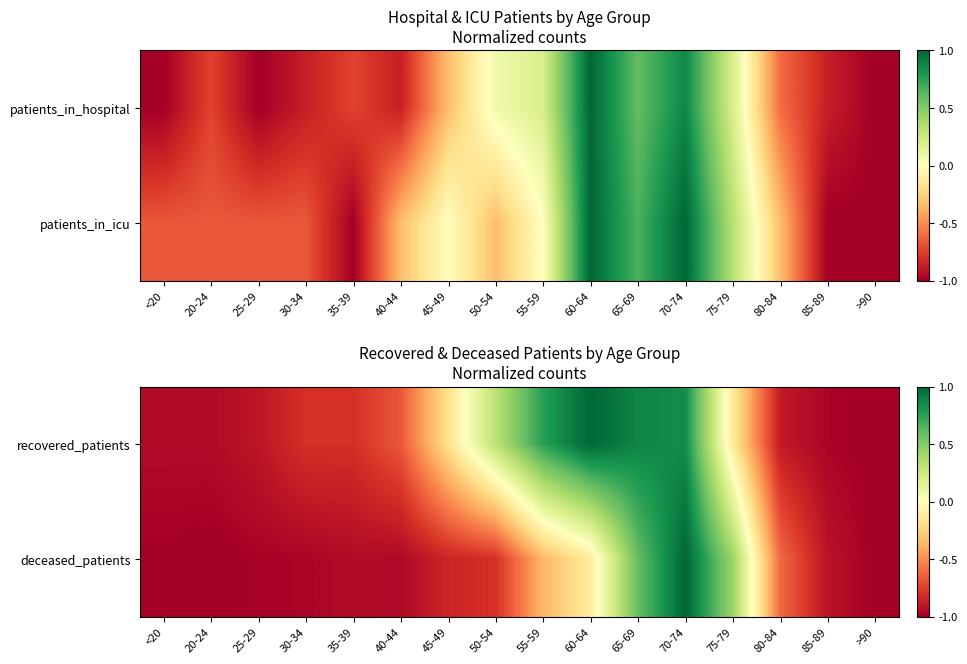

The value of recovered_patients at 50-54 is 0.5. True or false?

False